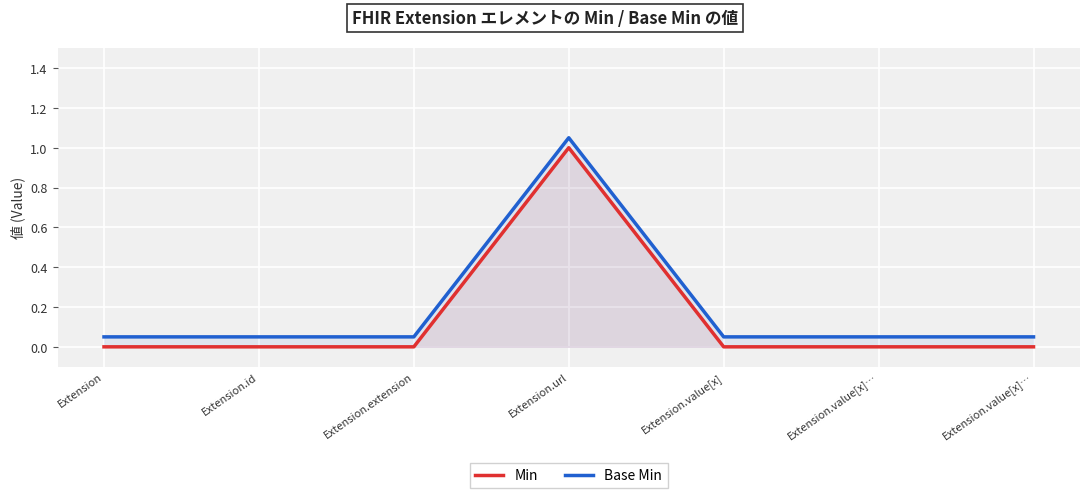

How many series are shown in this chart?

2